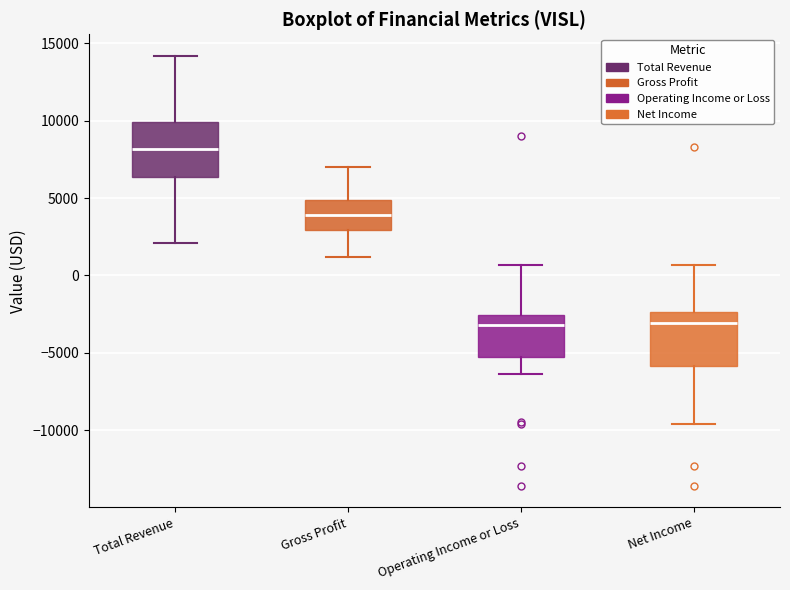

Reading left to right, read every box against the y-axis: the position of its median line, the range the box covers, and the ends of its whiskers. The values are not printed on the chart, so give them approximately, as read against the axis.

Total Revenue: median 8000, box 6500 to 10000, whiskers 2000 to 14000
Gross Profit: median 4000, box 3000 to 5000, whiskers 1000 to 7000
Operating Income or Loss: median -3000, box -5000 to -2500, whiskers -6500 to 500
Net Income: median -3000, box -6000 to -2500, whiskers -9500 to 500